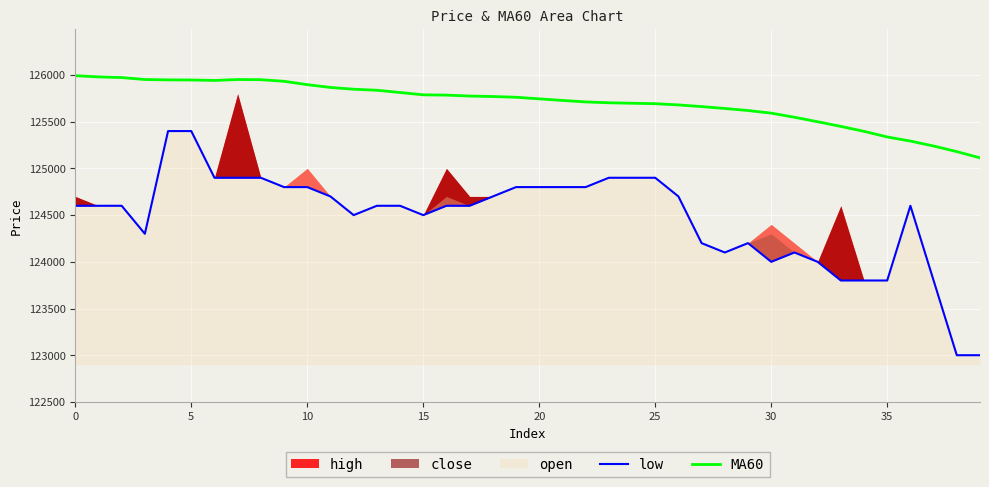

What is the maximum value for MA60?

125993